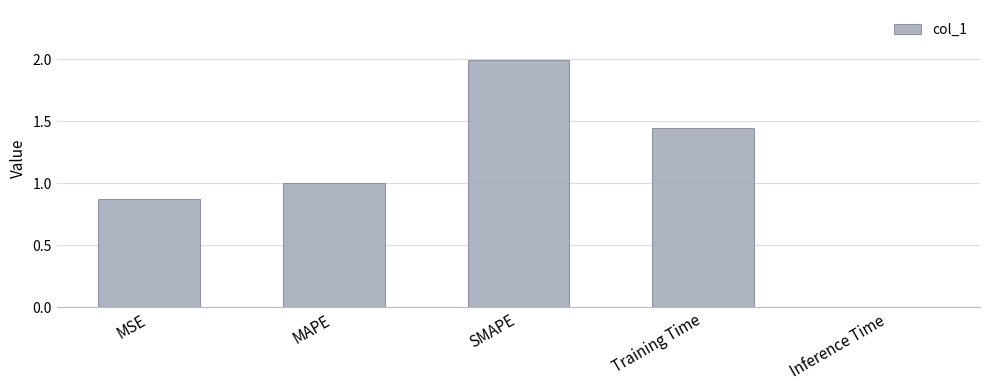

What is the maximum value shown in the chart?

2.0